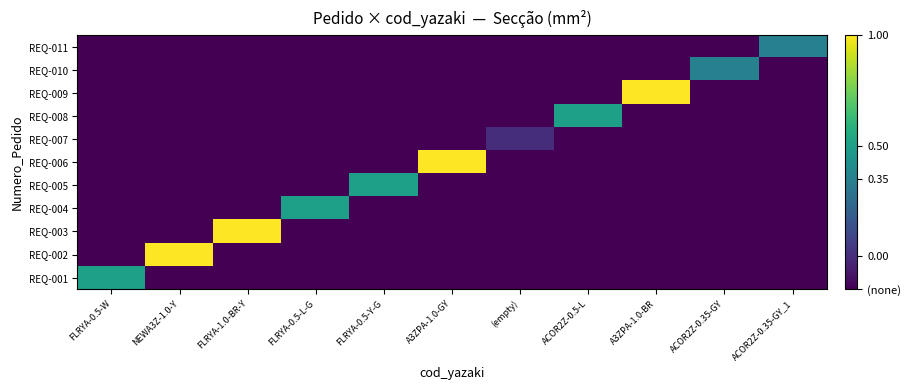

Reading left to right, list all the values displayed in this chart.

REQ-001: FLRYA-0.5-W=0.5	NEWA3Z-1.0-Y=-0.1	FLRYA-1.0-BR-Y=-0.1	FLRYA-0.5-L-G=-0.1	FLRYA-0.5-Y-G=-0.1	A3ZPA-1.0-GY=-0.1	(empty)=-0.1	ACOR2Z-0.5-L=-0.1	A3ZPA-1.0-BR=-0.1	ACOR2Z-0.35-GY=-0.1	ACOR2Z-0.35-GY_1=-0.1
REQ-002: FLRYA-0.5-W=-0.1	NEWA3Z-1.0-Y=1.0	FLRYA-1.0-BR-Y=-0.1	FLRYA-0.5-L-G=-0.1	FLRYA-0.5-Y-G=-0.1	A3ZPA-1.0-GY=-0.1	(empty)=-0.1	ACOR2Z-0.5-L=-0.1	A3ZPA-1.0-BR=-0.1	ACOR2Z-0.35-GY=-0.1	ACOR2Z-0.35-GY_1=-0.1
REQ-003: FLRYA-0.5-W=-0.1	NEWA3Z-1.0-Y=-0.1	FLRYA-1.0-BR-Y=1.0	FLRYA-0.5-L-G=-0.1	FLRYA-0.5-Y-G=-0.1	A3ZPA-1.0-GY=-0.1	(empty)=-0.1	ACOR2Z-0.5-L=-0.1	A3ZPA-1.0-BR=-0.1	ACOR2Z-0.35-GY=-0.1	ACOR2Z-0.35-GY_1=-0.1
REQ-004: FLRYA-0.5-W=-0.1	NEWA3Z-1.0-Y=-0.1	FLRYA-1.0-BR-Y=-0.1	FLRYA-0.5-L-G=0.5	FLRYA-0.5-Y-G=-0.1	A3ZPA-1.0-GY=-0.1	(empty)=-0.1	ACOR2Z-0.5-L=-0.1	A3ZPA-1.0-BR=-0.1	ACOR2Z-0.35-GY=-0.1	ACOR2Z-0.35-GY_1=-0.1
REQ-005: FLRYA-0.5-W=-0.1	NEWA3Z-1.0-Y=-0.1	FLRYA-1.0-BR-Y=-0.1	FLRYA-0.5-L-G=-0.1	FLRYA-0.5-Y-G=0.5	A3ZPA-1.0-GY=-0.1	(empty)=-0.1	ACOR2Z-0.5-L=-0.1	A3ZPA-1.0-BR=-0.1	ACOR2Z-0.35-GY=-0.1	ACOR2Z-0.35-GY_1=-0.1
REQ-006: FLRYA-0.5-W=-0.1	NEWA3Z-1.0-Y=-0.1	FLRYA-1.0-BR-Y=-0.1	FLRYA-0.5-L-G=-0.1	FLRYA-0.5-Y-G=-0.1	A3ZPA-1.0-GY=1.0	(empty)=-0.1	ACOR2Z-0.5-L=-0.1	A3ZPA-1.0-BR=-0.1	ACOR2Z-0.35-GY=-0.1	ACOR2Z-0.35-GY_1=-0.1
REQ-007: FLRYA-0.5-W=-0.1	NEWA3Z-1.0-Y=-0.1	FLRYA-1.0-BR-Y=-0.1	FLRYA-0.5-L-G=-0.1	FLRYA-0.5-Y-G=-0.1	A3ZPA-1.0-GY=-0.1	(empty)=0.0	ACOR2Z-0.5-L=-0.1	A3ZPA-1.0-BR=-0.1	ACOR2Z-0.35-GY=-0.1	ACOR2Z-0.35-GY_1=-0.1
REQ-008: FLRYA-0.5-W=-0.1	NEWA3Z-1.0-Y=-0.1	FLRYA-1.0-BR-Y=-0.1	FLRYA-0.5-L-G=-0.1	FLRYA-0.5-Y-G=-0.1	A3ZPA-1.0-GY=-0.1	(empty)=-0.1	ACOR2Z-0.5-L=0.5	A3ZPA-1.0-BR=-0.1	ACOR2Z-0.35-GY=-0.1	ACOR2Z-0.35-GY_1=-0.1
REQ-009: FLRYA-0.5-W=-0.1	NEWA3Z-1.0-Y=-0.1	FLRYA-1.0-BR-Y=-0.1	FLRYA-0.5-L-G=-0.1	FLRYA-0.5-Y-G=-0.1	A3ZPA-1.0-GY=-0.1	(empty)=-0.1	ACOR2Z-0.5-L=-0.1	A3ZPA-1.0-BR=1.0	ACOR2Z-0.35-GY=-0.1	ACOR2Z-0.35-GY_1=-0.1
REQ-010: FLRYA-0.5-W=-0.1	NEWA3Z-1.0-Y=-0.1	FLRYA-1.0-BR-Y=-0.1	FLRYA-0.5-L-G=-0.1	FLRYA-0.5-Y-G=-0.1	A3ZPA-1.0-GY=-0.1	(empty)=-0.1	ACOR2Z-0.5-L=-0.1	A3ZPA-1.0-BR=-0.1	ACOR2Z-0.35-GY=0.3	ACOR2Z-0.35-GY_1=-0.1
REQ-011: FLRYA-0.5-W=-0.1	NEWA3Z-1.0-Y=-0.1	FLRYA-1.0-BR-Y=-0.1	FLRYA-0.5-L-G=-0.1	FLRYA-0.5-Y-G=-0.1	A3ZPA-1.0-GY=-0.1	(empty)=-0.1	ACOR2Z-0.5-L=-0.1	A3ZPA-1.0-BR=-0.1	ACOR2Z-0.35-GY=-0.1	ACOR2Z-0.35-GY_1=0.3